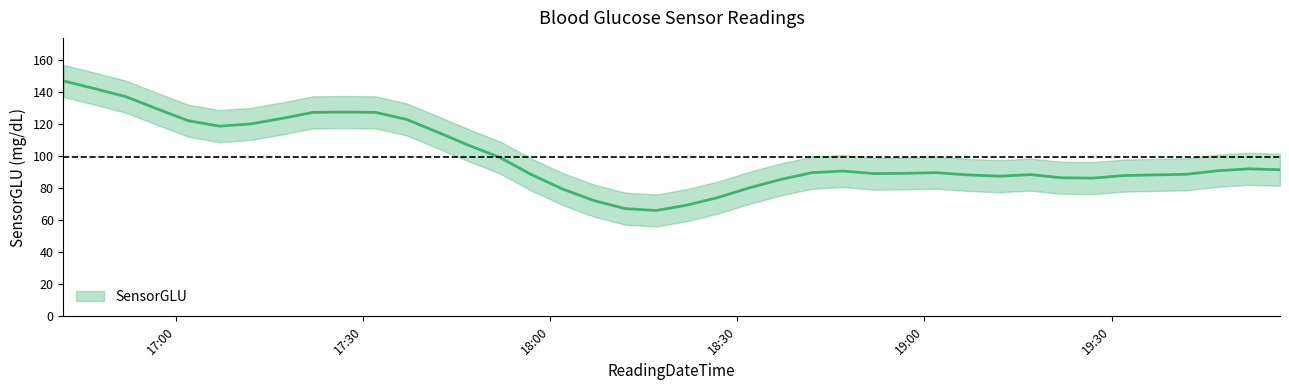

What is the difference between the maximum and minimum values?

80.8